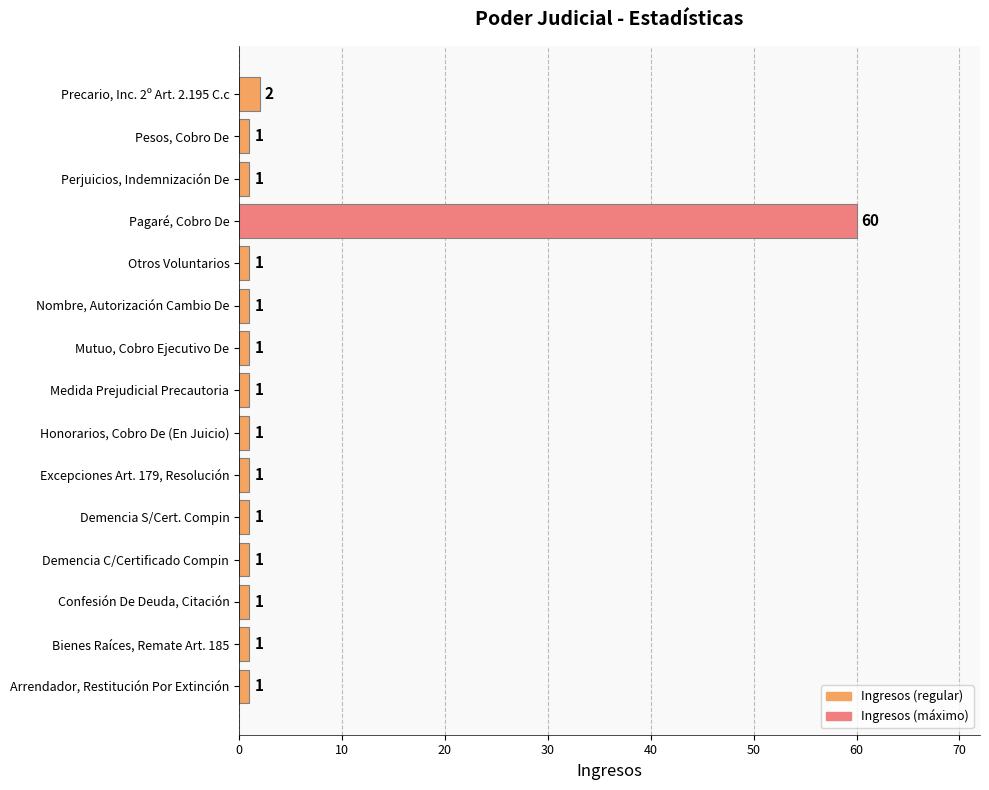

How many bars are there in total?

15